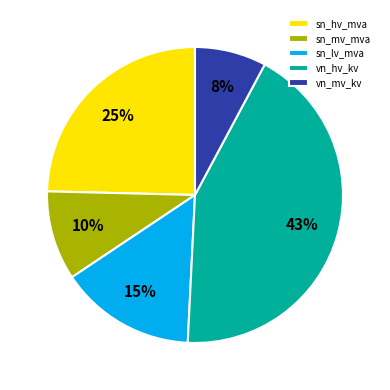

Combined, do sn_lv_mva and sn_mv_mva account for over 50%?

No